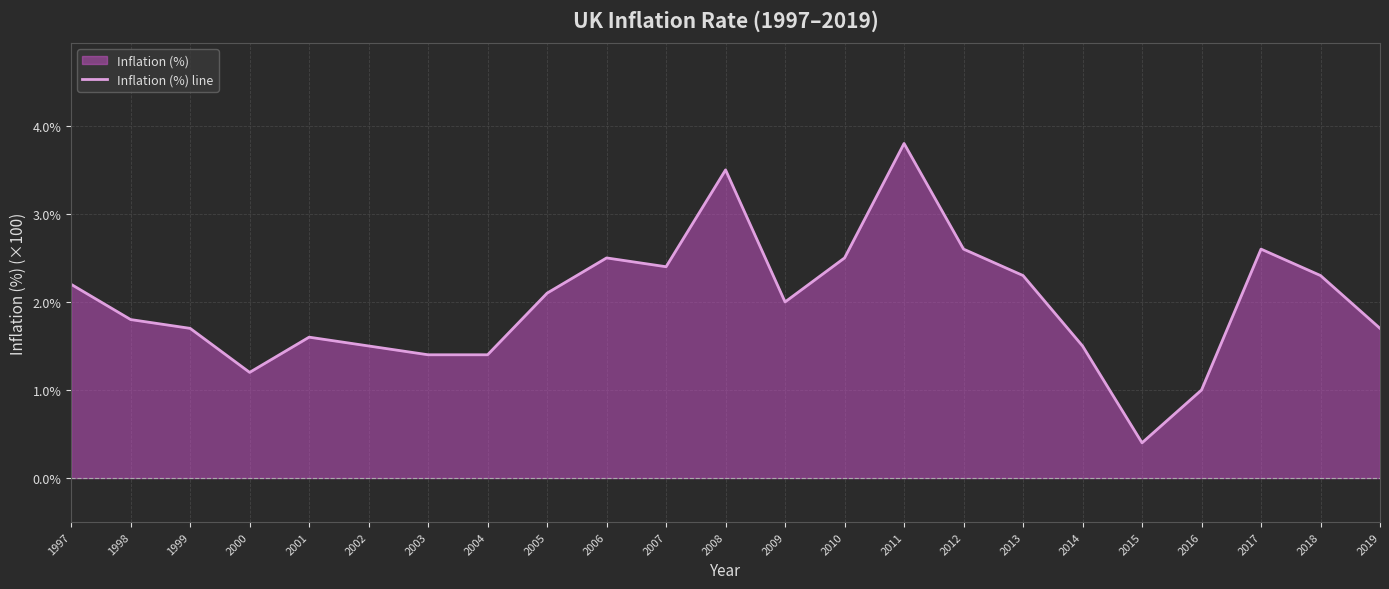

The chart shows a value of 1.8 at 1998. True or false?

True